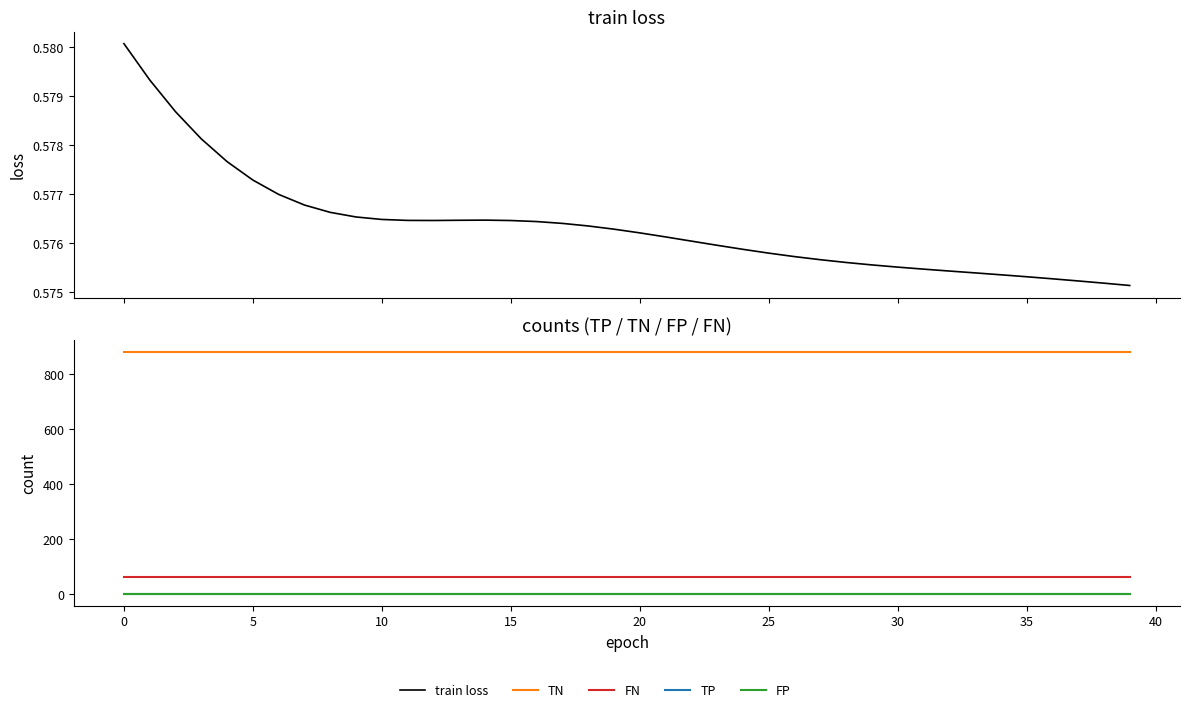

True or false: TN has a value of 881.0 at 35.

True